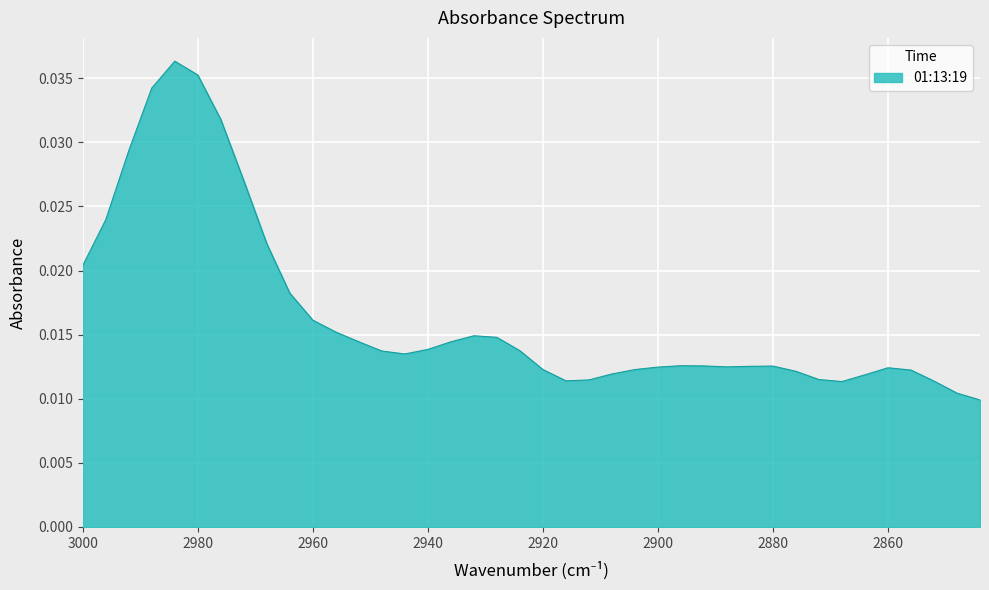

True or false: there are more than 2 points higher than both neighbors.

True